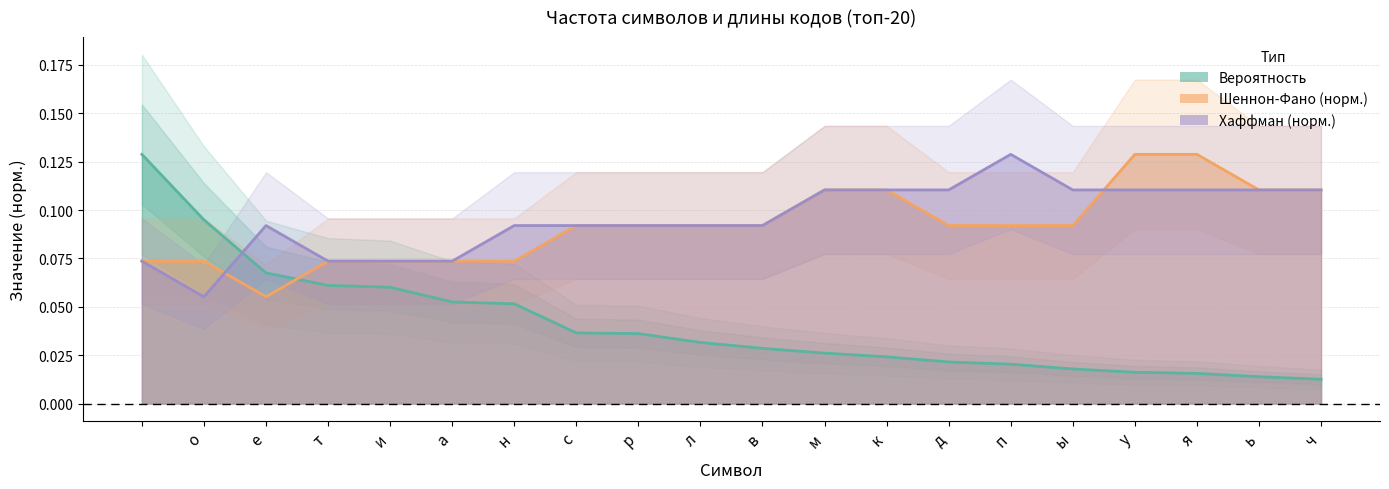

How many intersections are there between Хаффман (длина бит) and Вероятность?

1